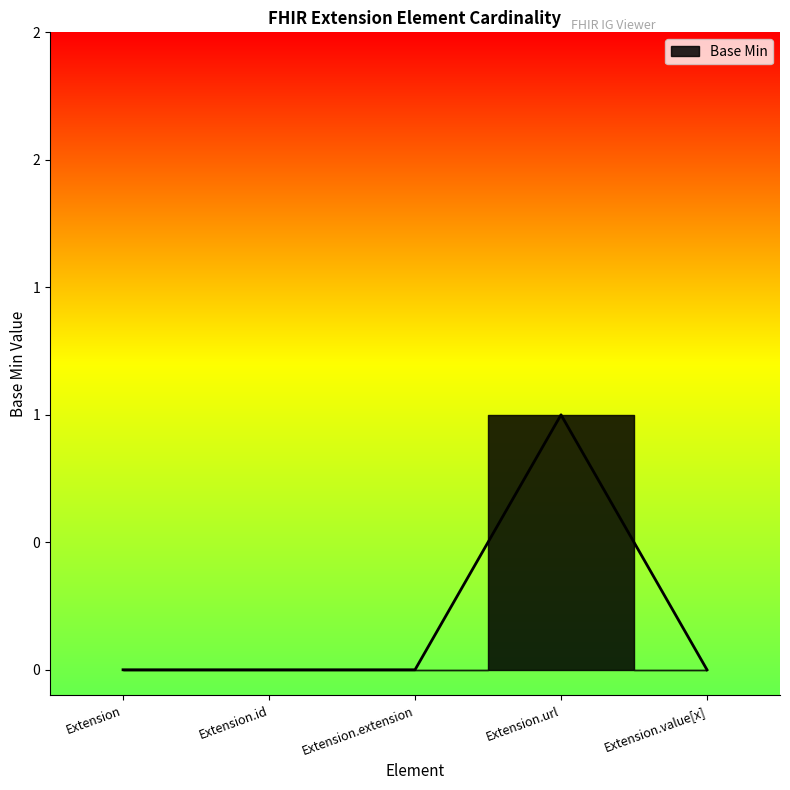

List the labels in order of value, largest first.

Extension.url, Extension, Extension.id, Extension.extension, Extension.value[x]